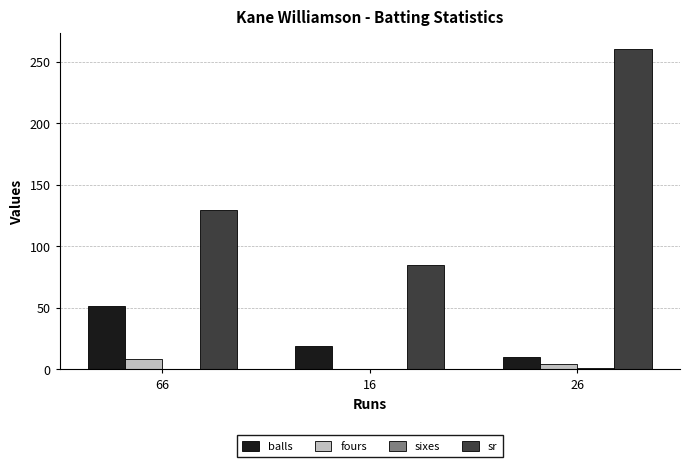

Which series changed the most between 16 and 26?

sr